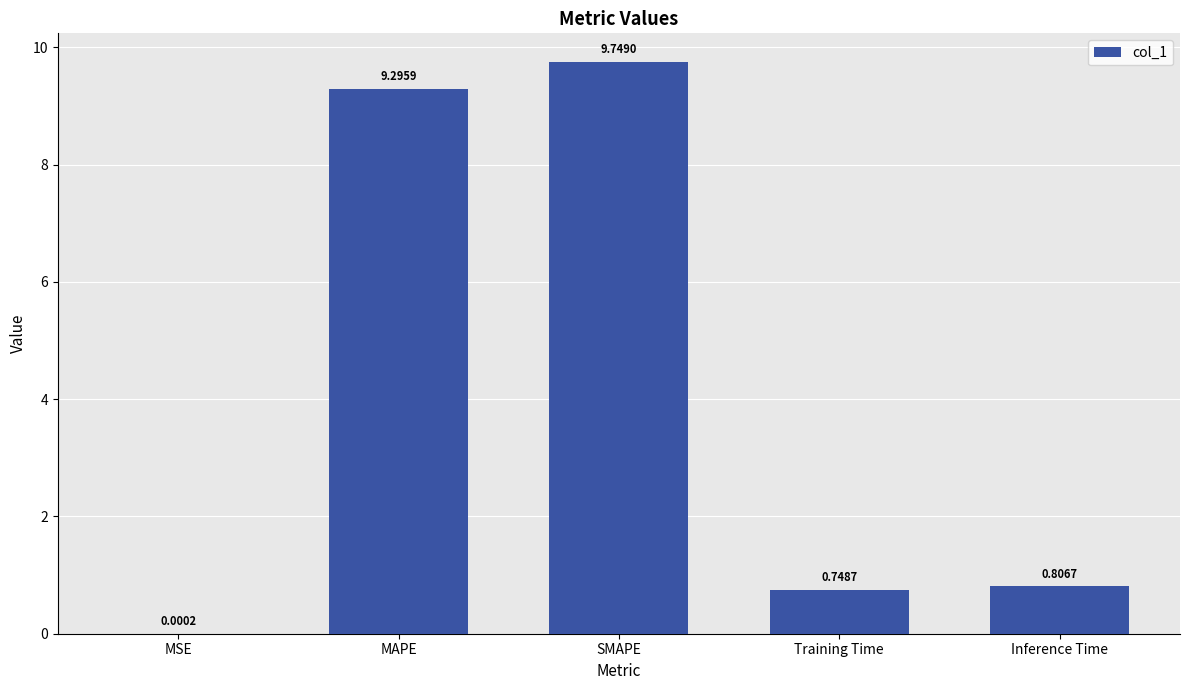

What is the change in value from MAPE to SMAPE?

+0.5